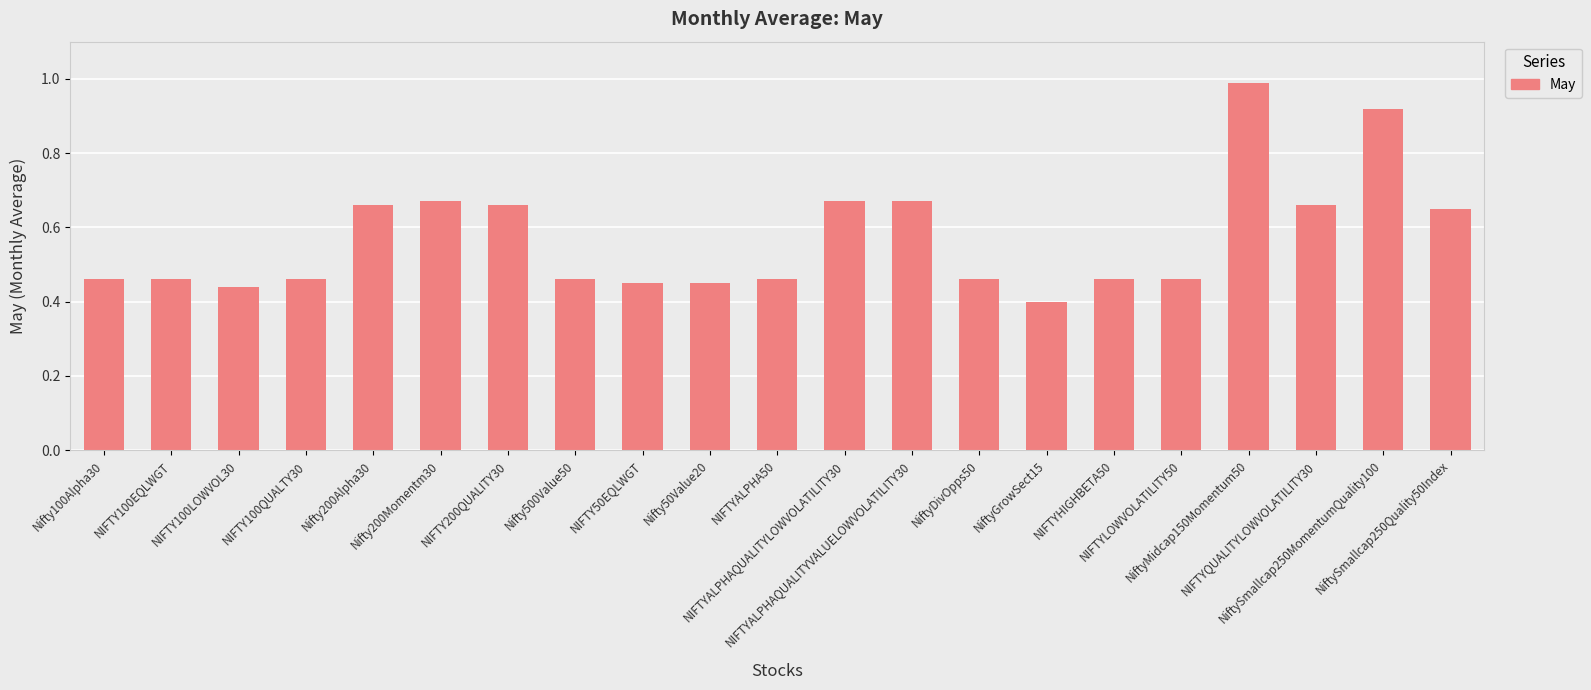

What is the maximum value shown in the chart?

1.0